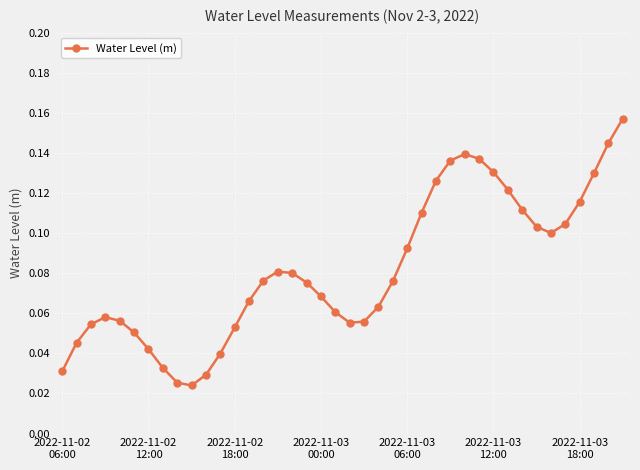

What is the sum of all values?

3.3